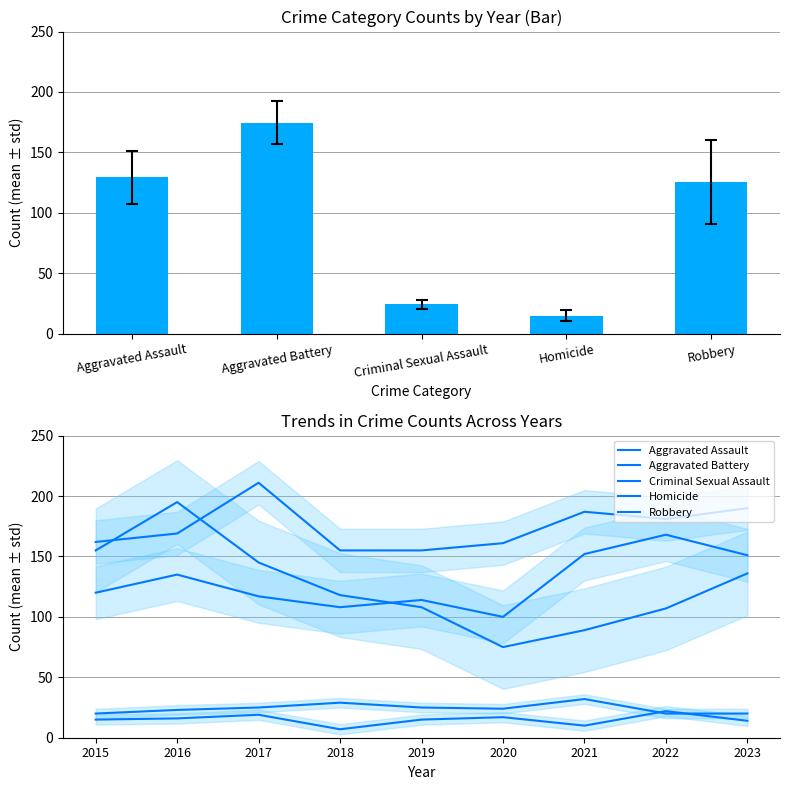

How many series are shown in this chart?

5